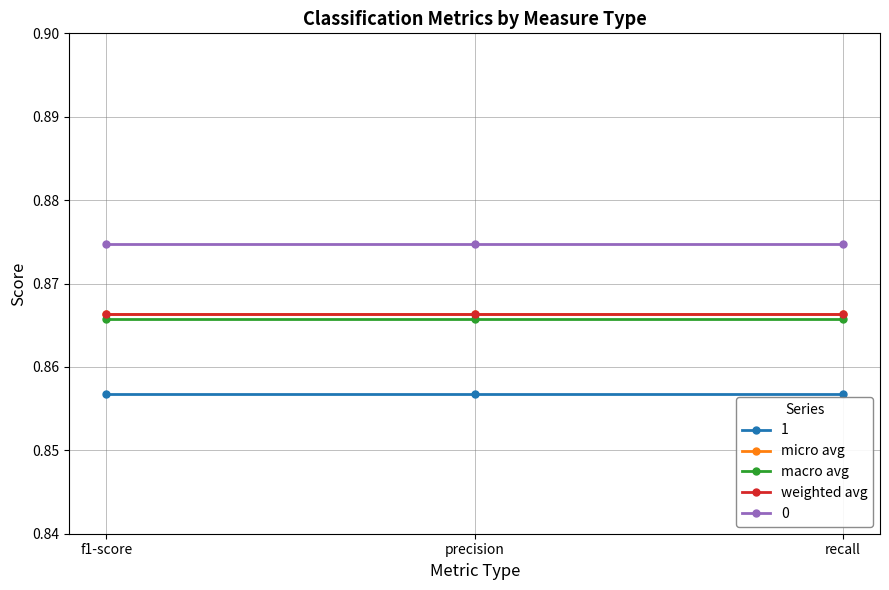

At which label is micro avg closest to 0?

f1-score